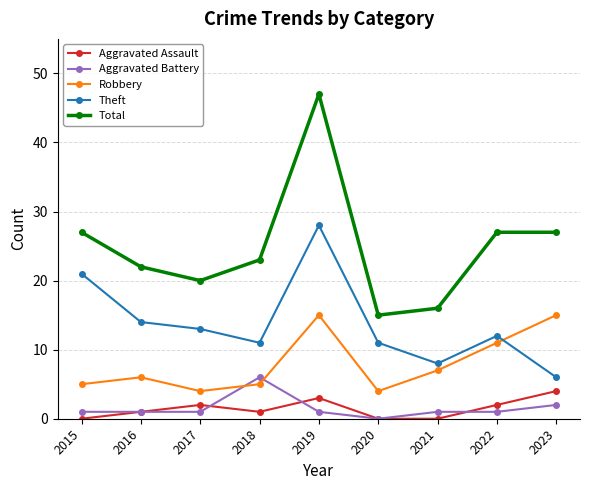

How many Aggravated Assault values are between 0 and 2?

7